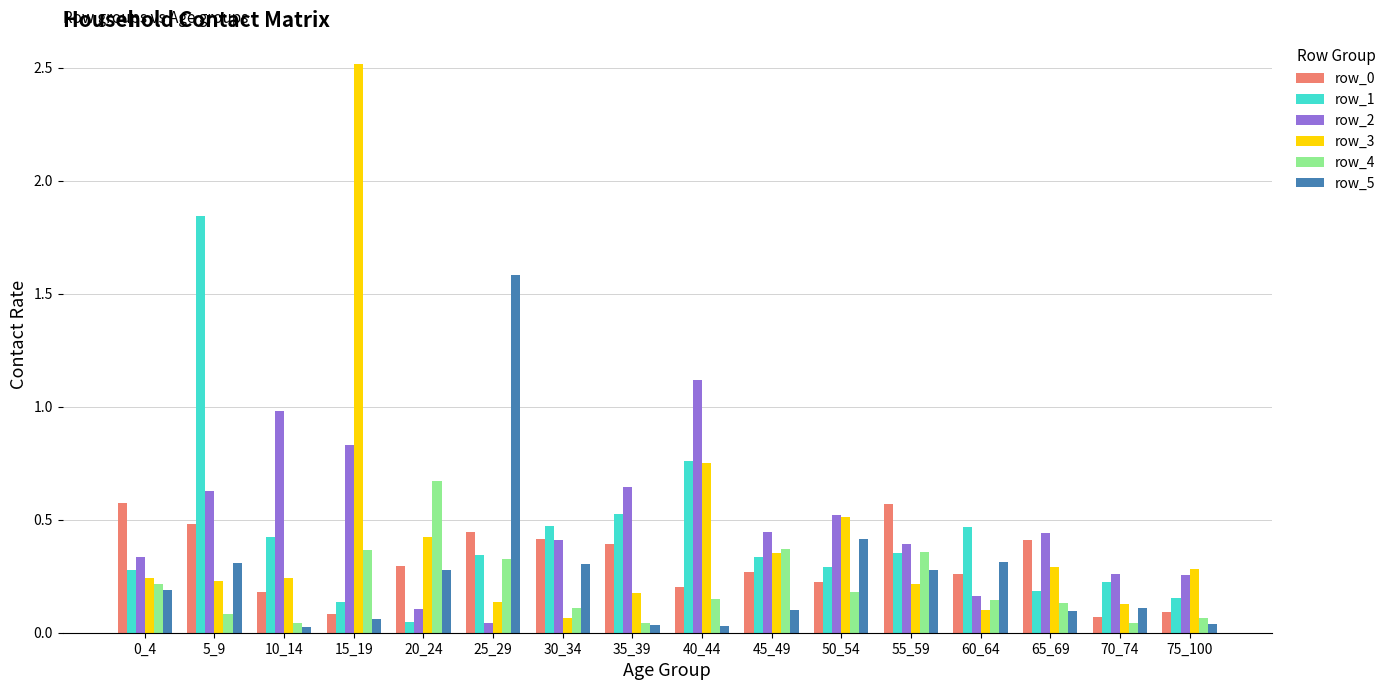

Which series has the largest range (max minus min)?

row_3